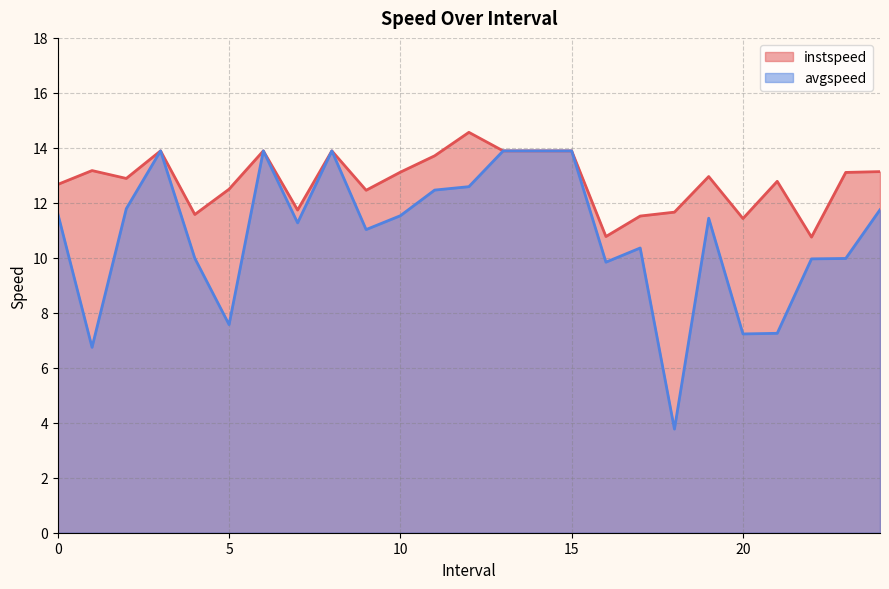

Which category has the lowest value in the avgspeed series?

18.0